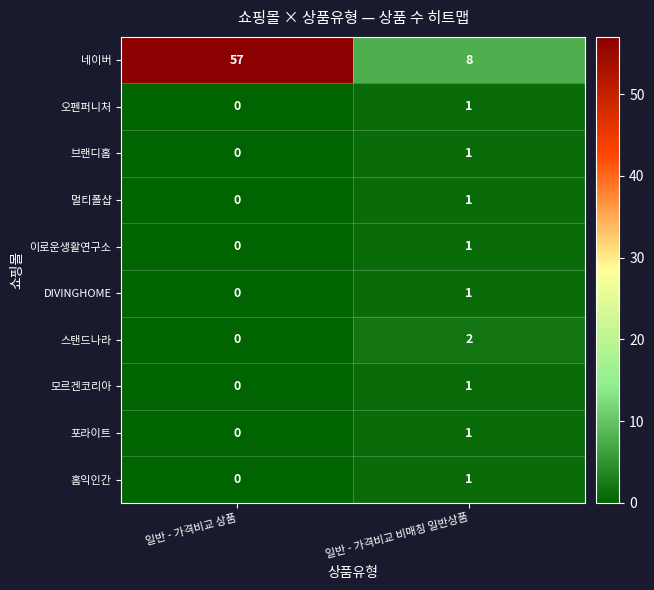

List the labels in order of 네이버 value, smallest first.

일반 - 가격비교 비매칭 일반상품, 일반 - 가격비교 상품